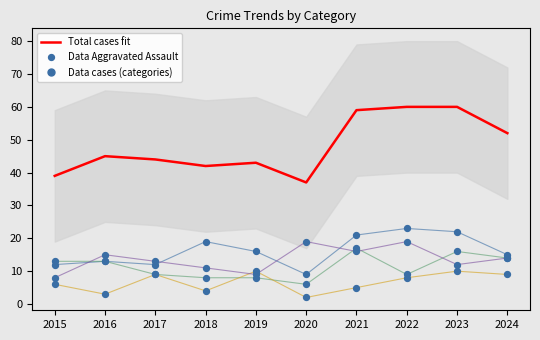

At how many categories does at least one series exceed 10?

10